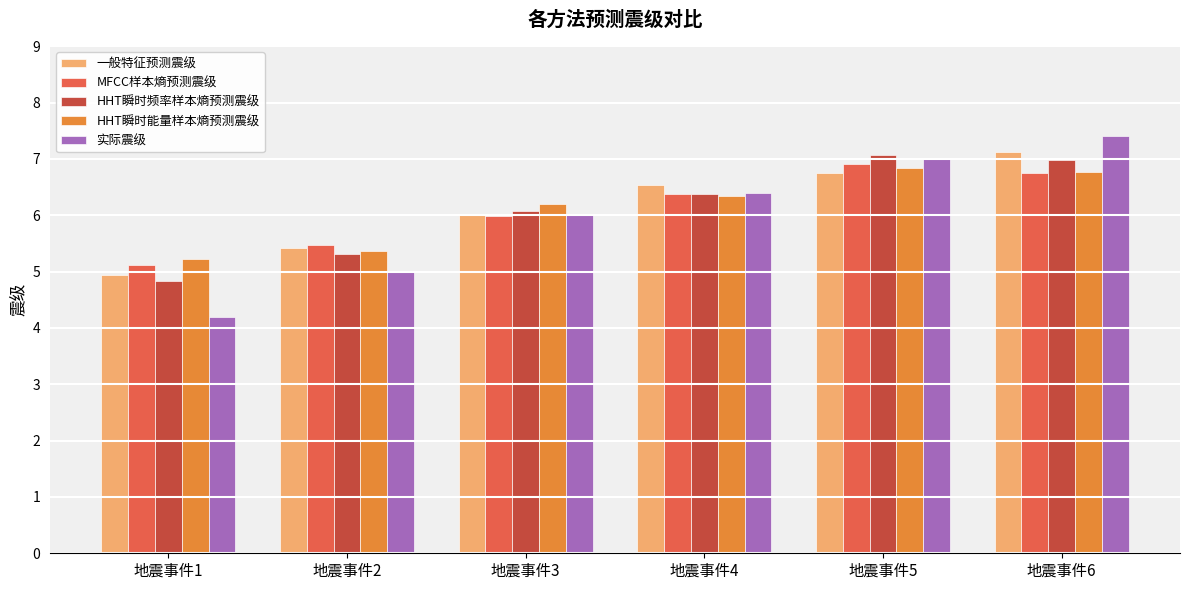

Rank the categories by 一般特征预测震级 value from highest to lowest.

地震事件6, 地震事件5, 地震事件4, 地震事件3, 地震事件2, 地震事件1